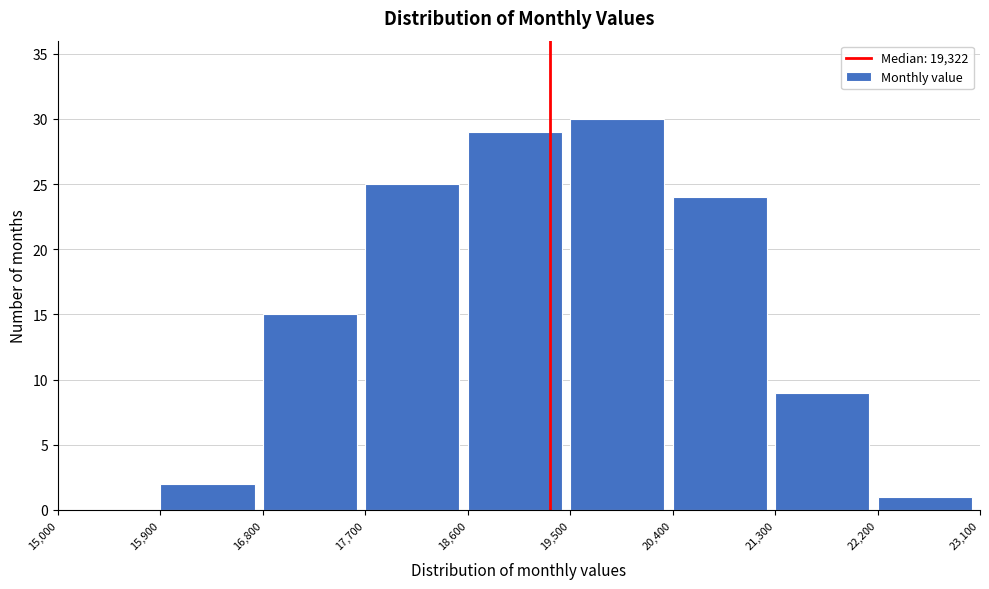

How tall is the bar that spans 20,400 to 21,300 on the x-axis? The values are not printed on the chart, so give them approximately, as read against the axis.

24